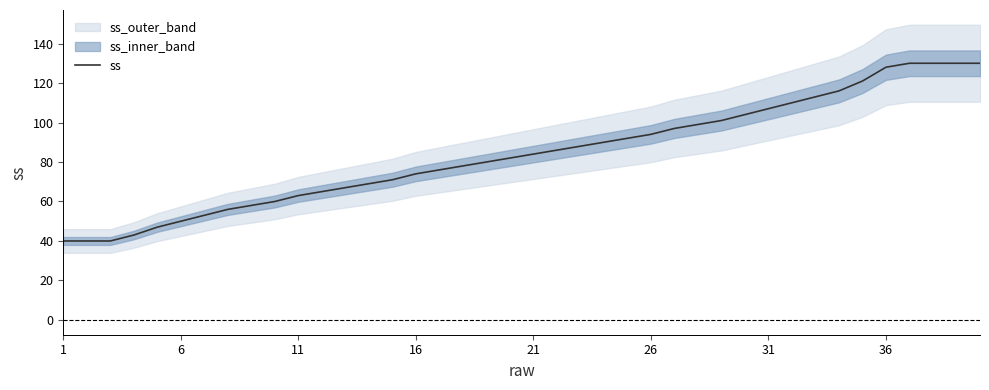

Does the chart display data point markers on the line(s)?

No